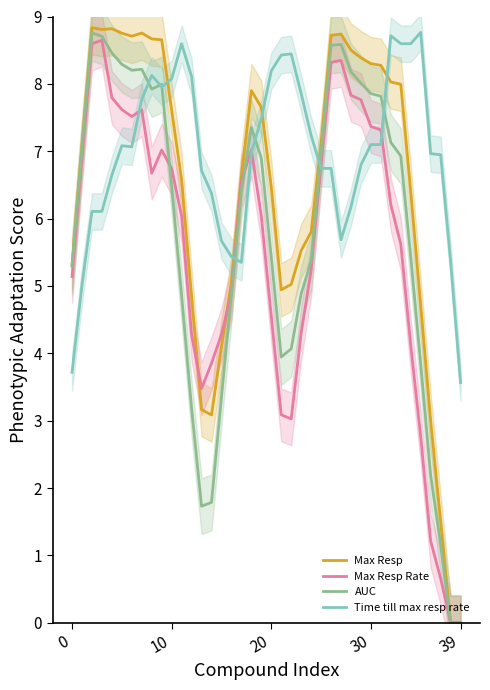

True or false: Time till max resp rate has a value of 7.0 at 18.

True